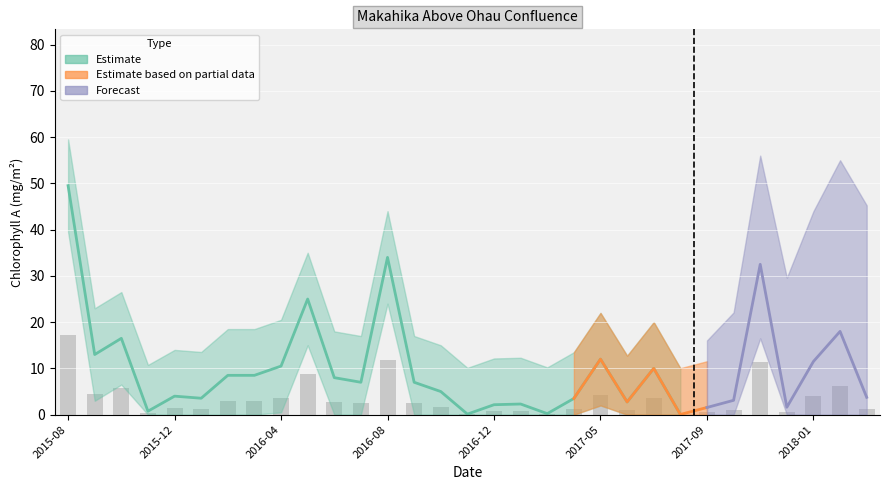

The value of Chlorophyll A lower at 2017-09 is 0.0. True or false?

True